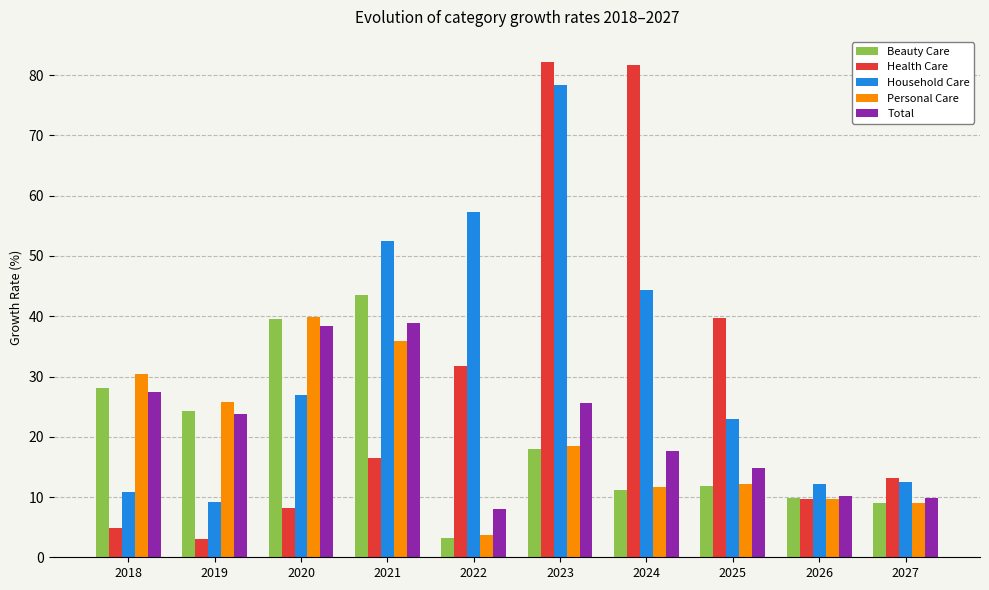

Between 2023 and 2025, which series saw the biggest shift?

Household Care